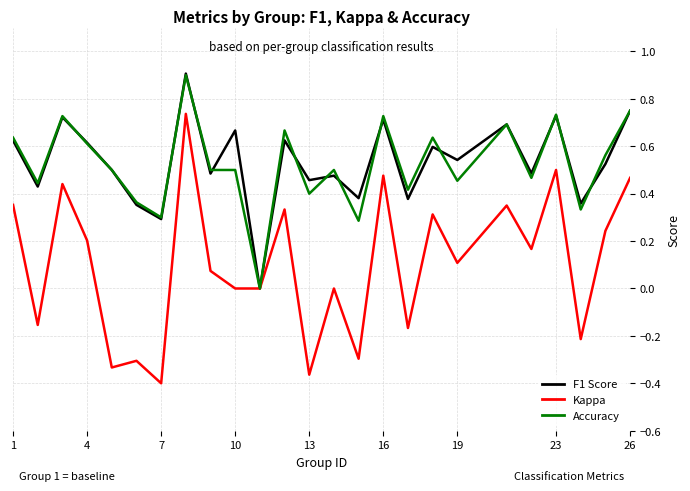

Which series has the widest spread of values?

Kappa